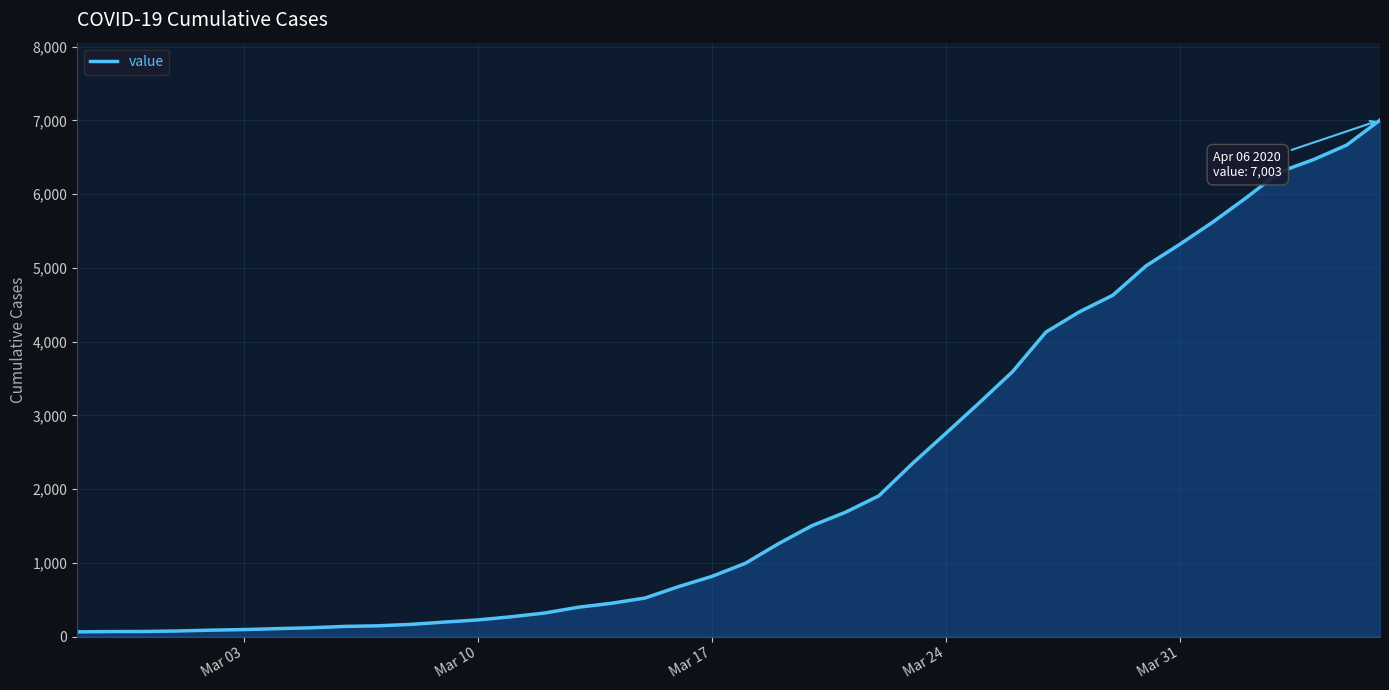

What is the difference between the maximum and minimum values?

6939